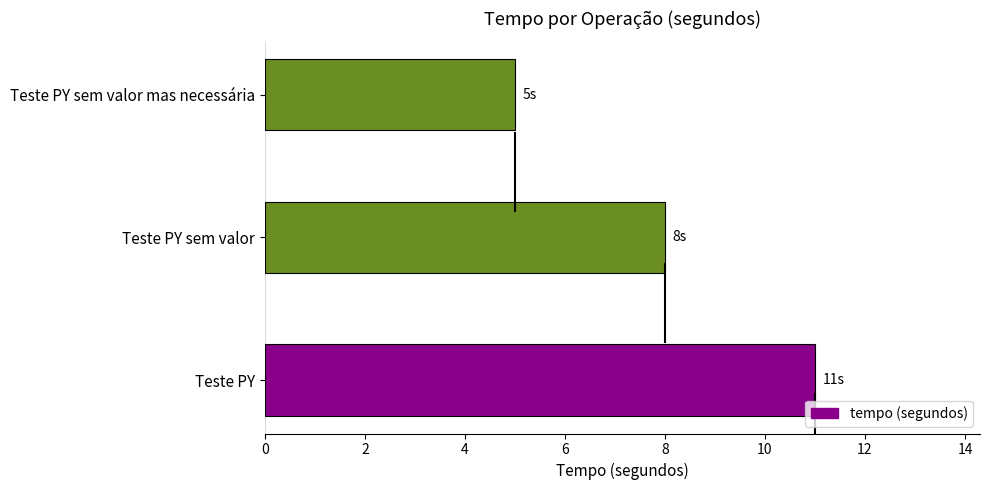

What is the minimum value shown in the chart?

5